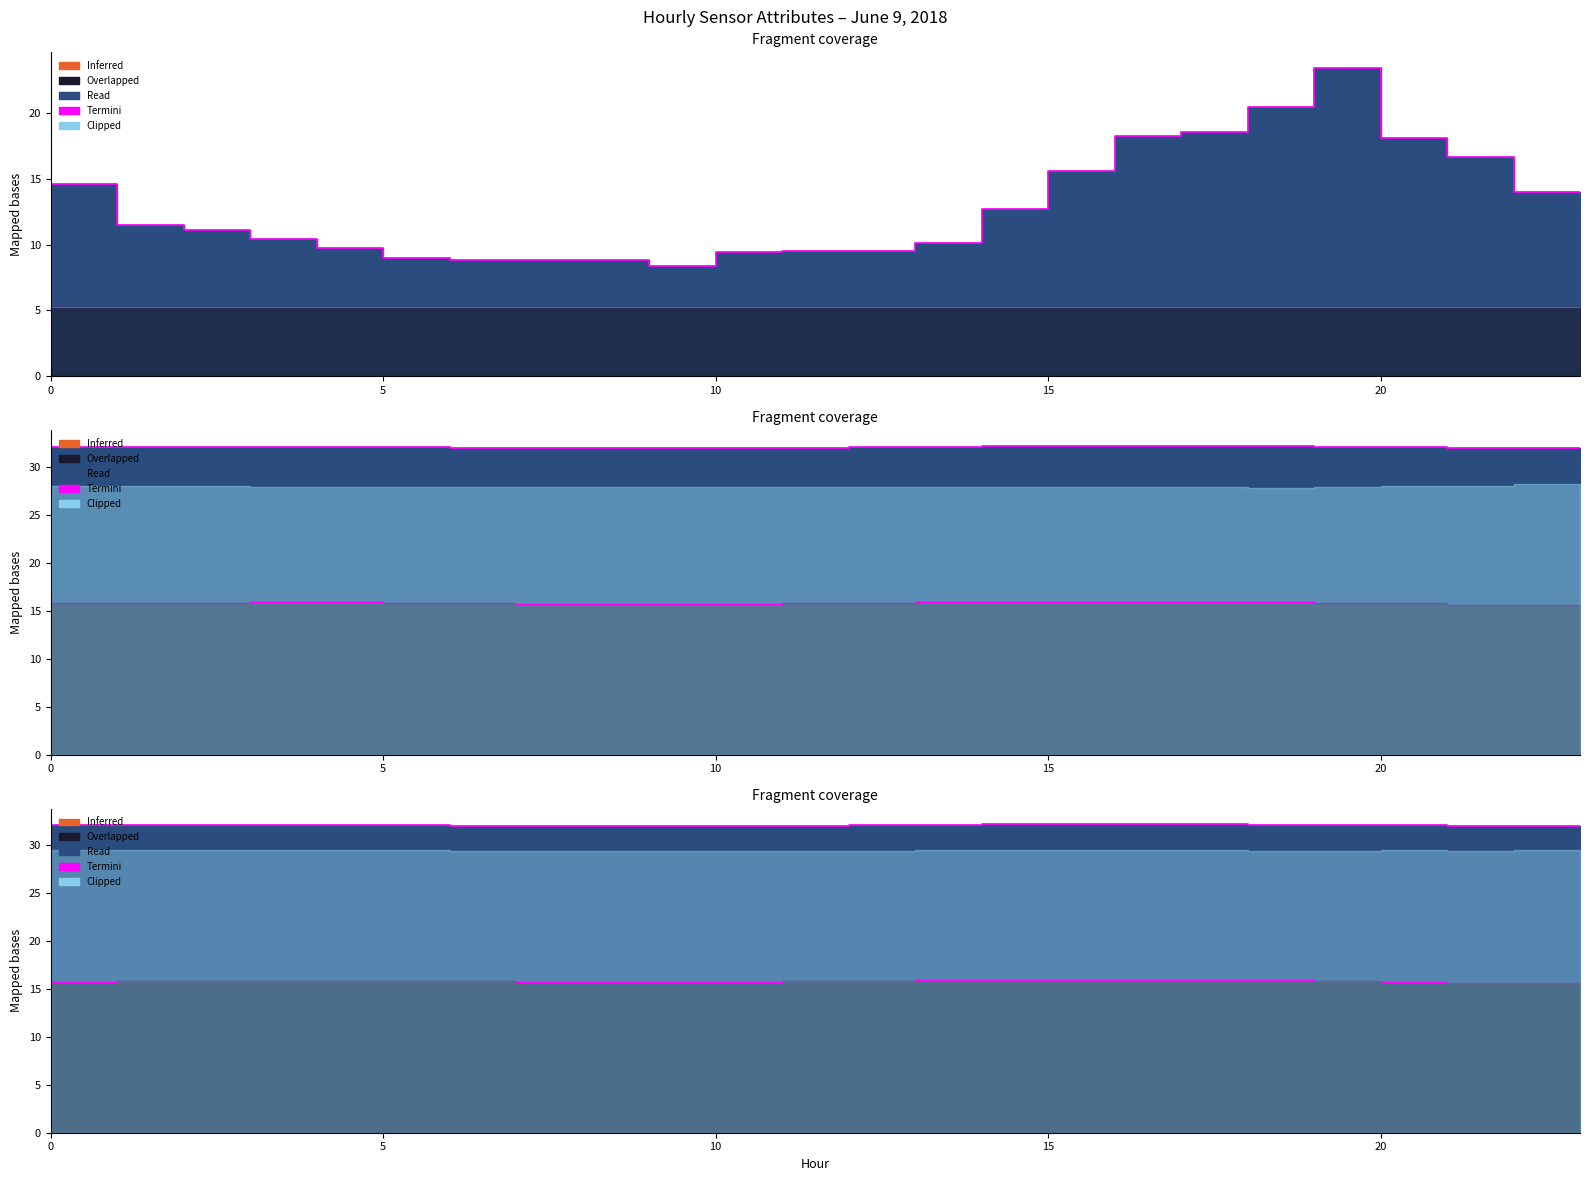

The value of ATT8 at 14 is 12.7. True or false?

True